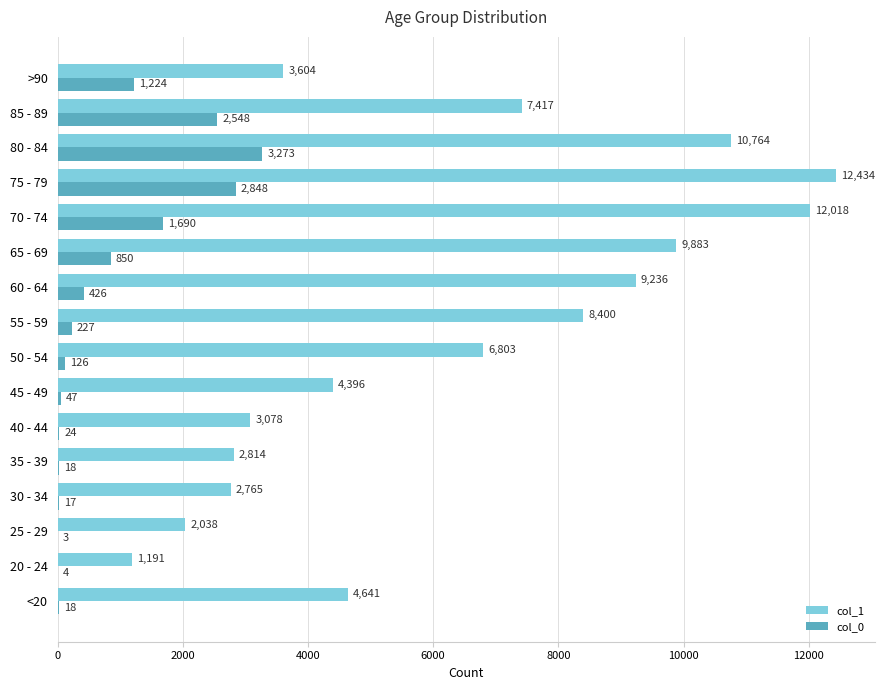

What is the sum of all col_0 values?

13343